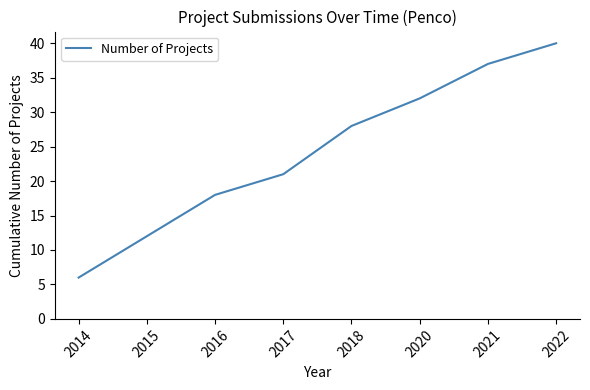

True or false: there are more than 1 points higher than both neighbors.

False